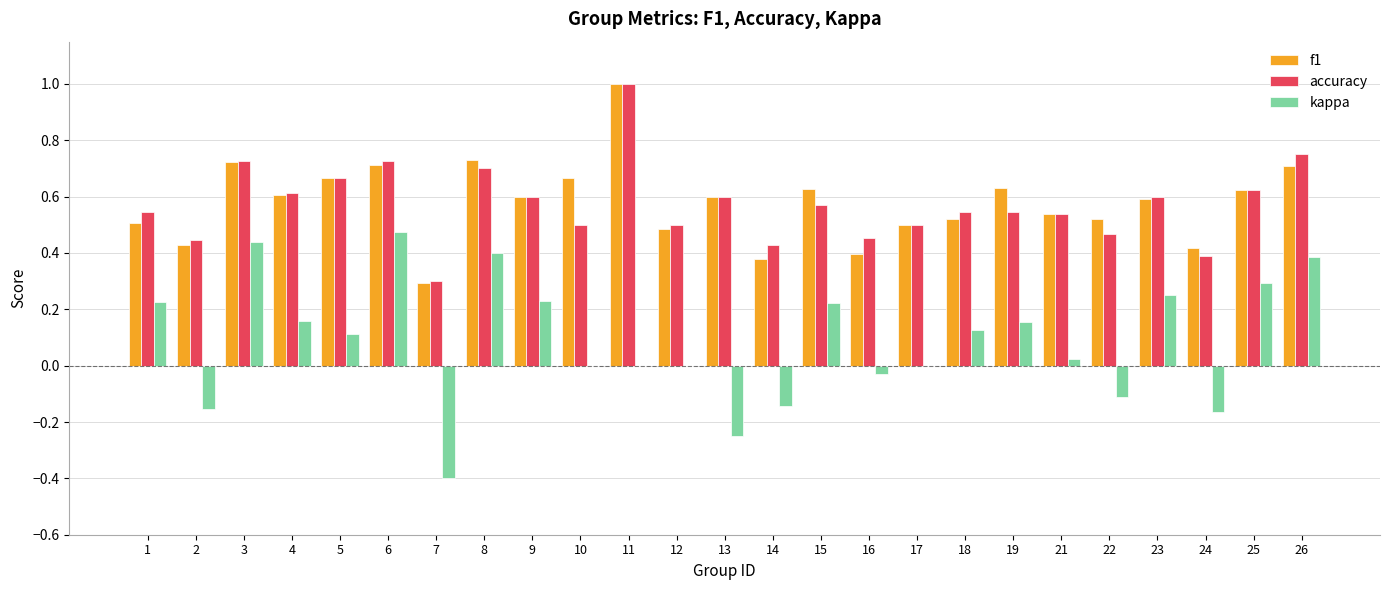

How many groups of bars are there?

25